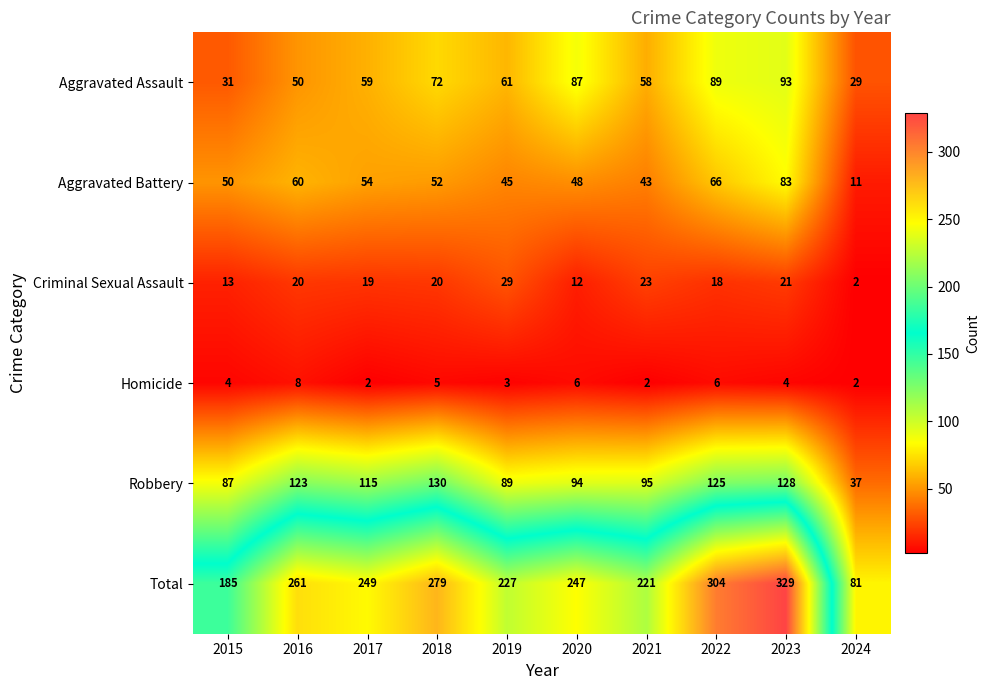

Is it true that Criminal Sexual Assault equals 20 at 2016?

True